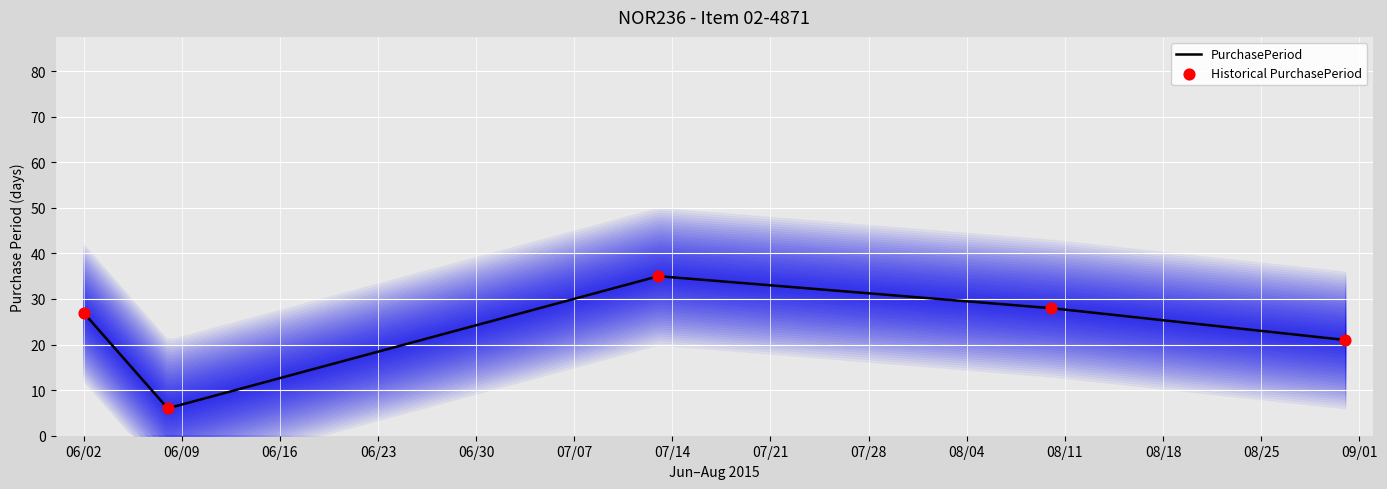

Approximately how many times larger is the value at 2015-08-31 compared to 2015-06-02?

0.8